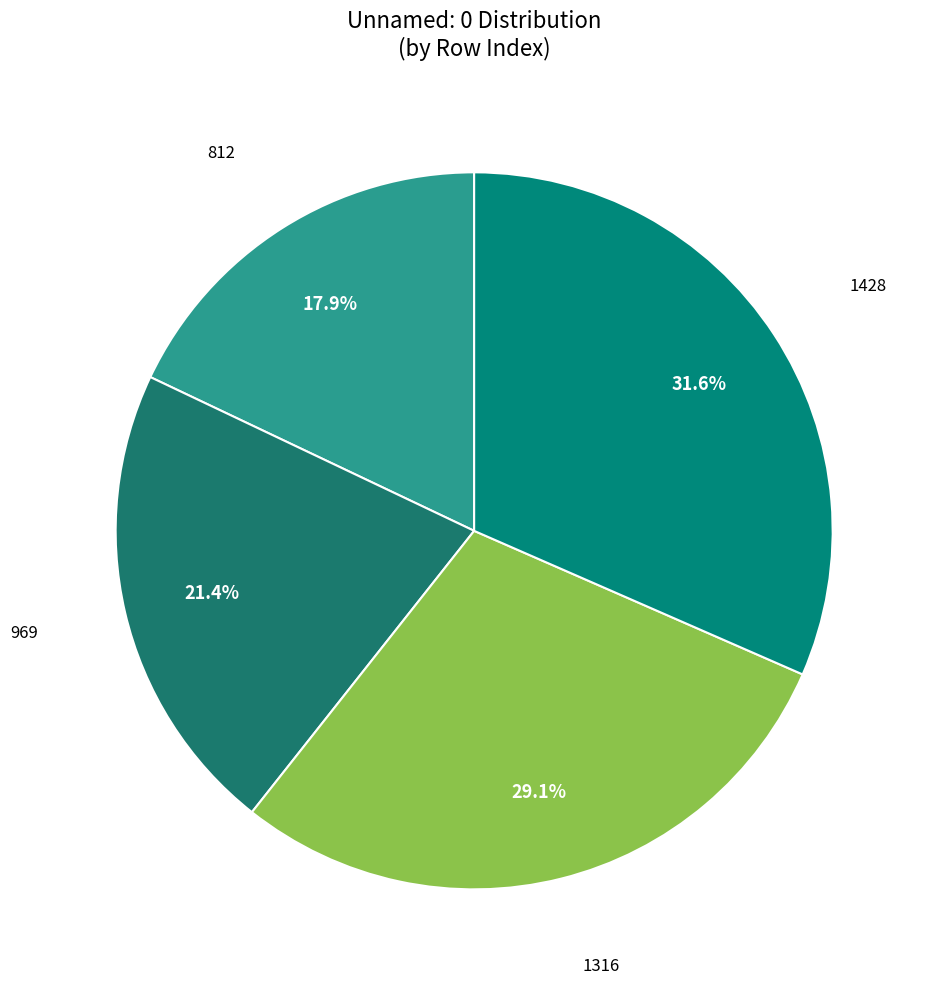

To the nearest percent, what is the average slice percentage?

25%